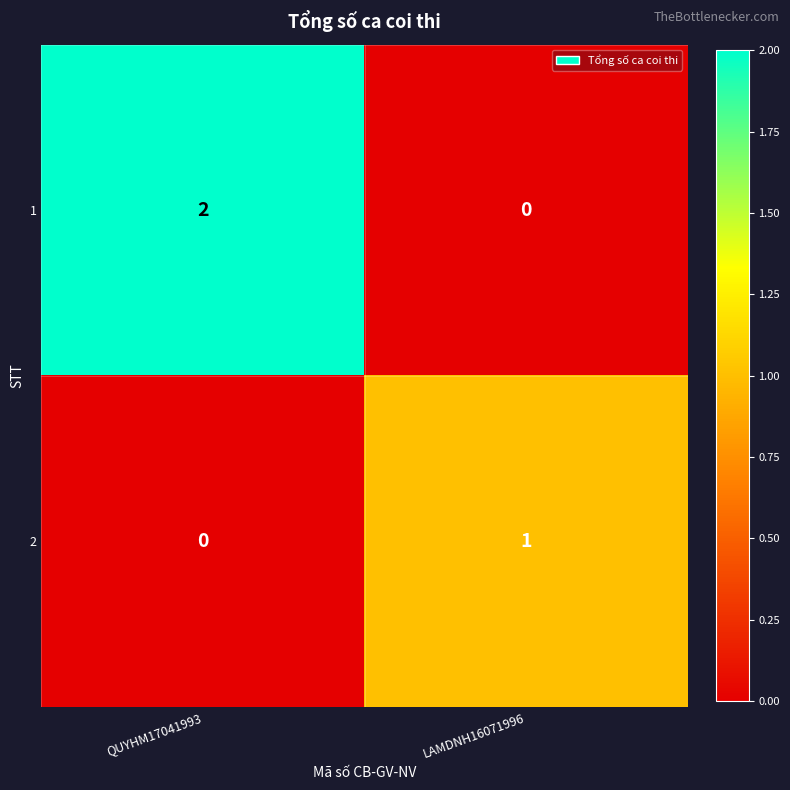

Reading right to left, transcribe all the data shown in this chart.

1: 0	2
2: 1	0